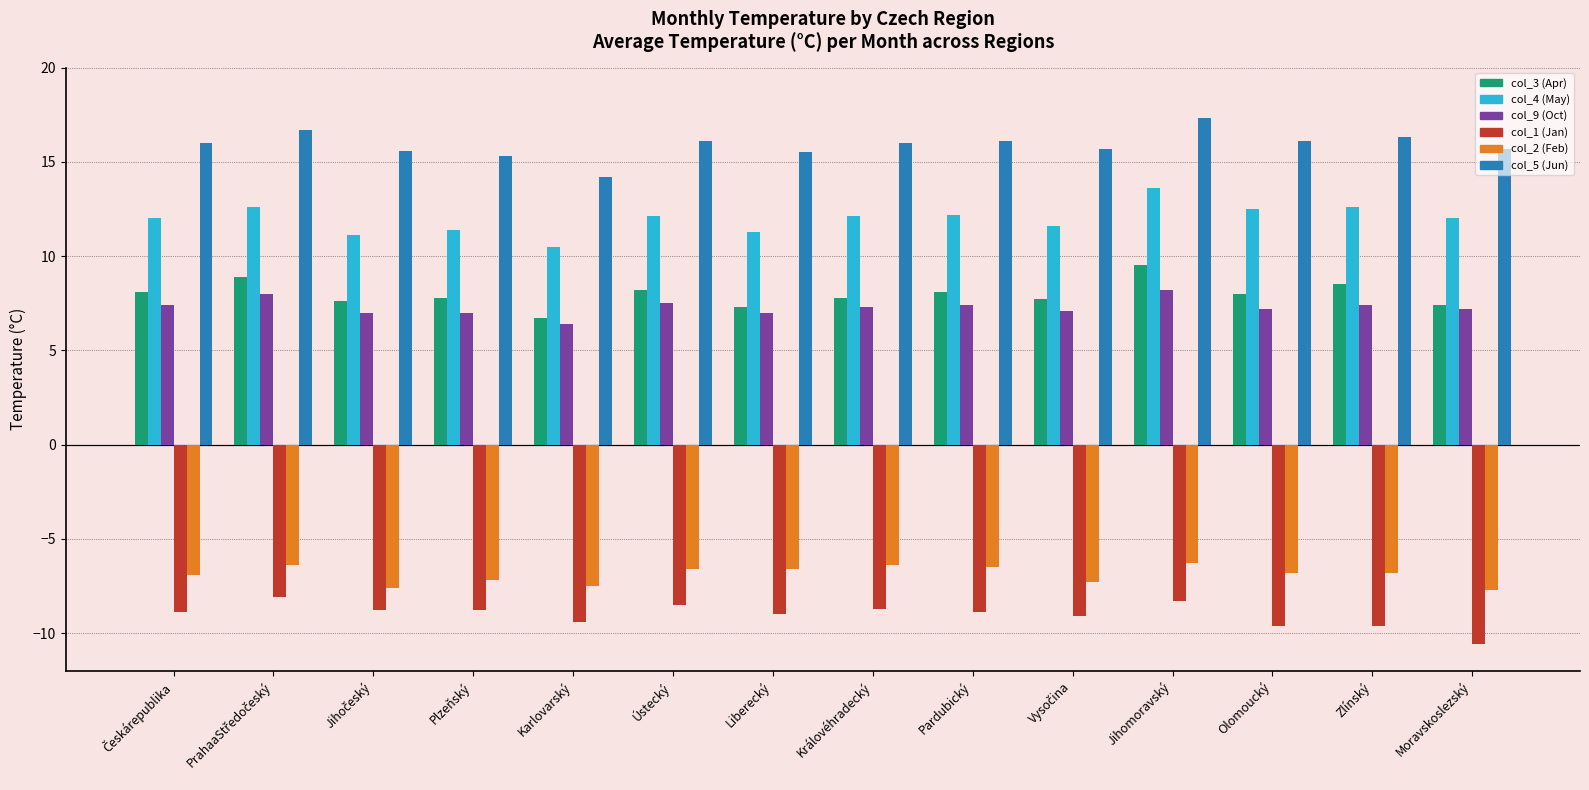

The value of col_3 (Apr) at Jihomoravský is 5.5. True or false?

False